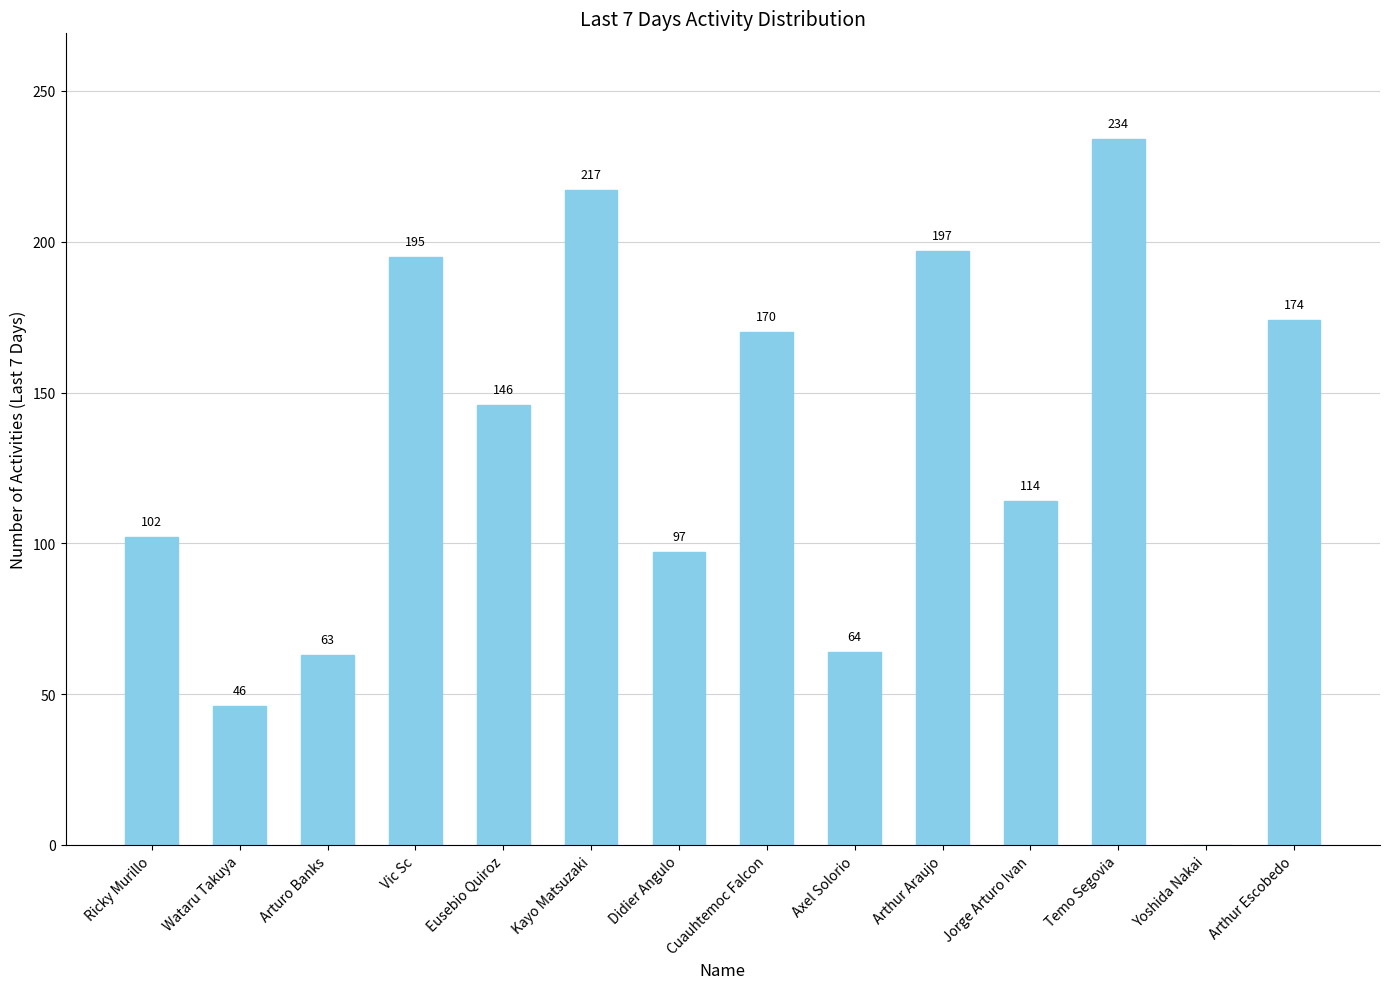

Count the number of data series in this chart.

1